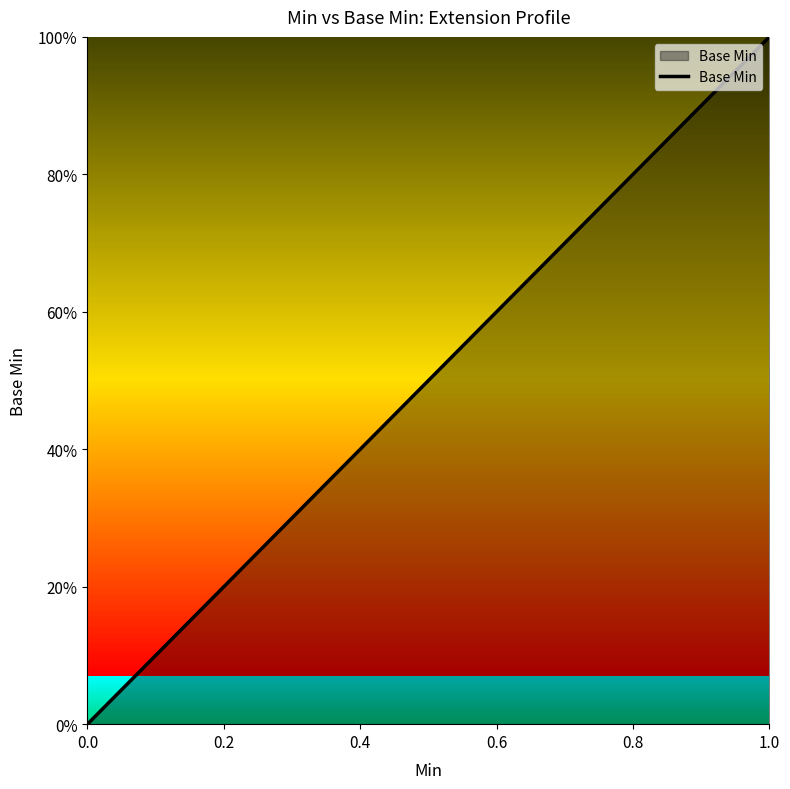

How many lines are shown in the chart?

1